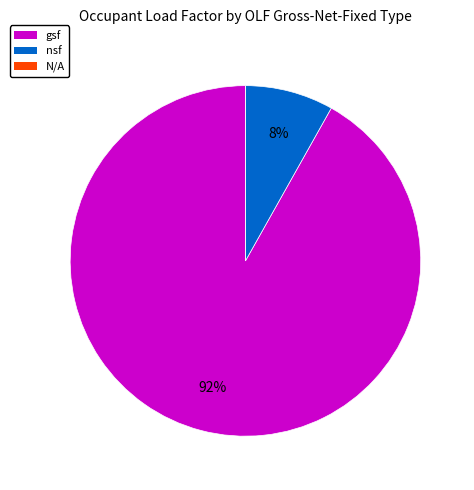

To the nearest percent, what is the difference between the largest and smallest slice percentages?

92%